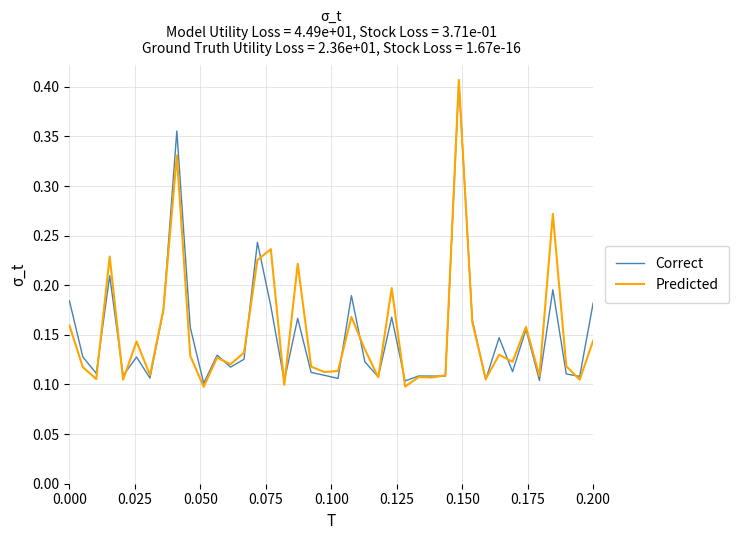

Which series has the widest spread of values?

Predicted